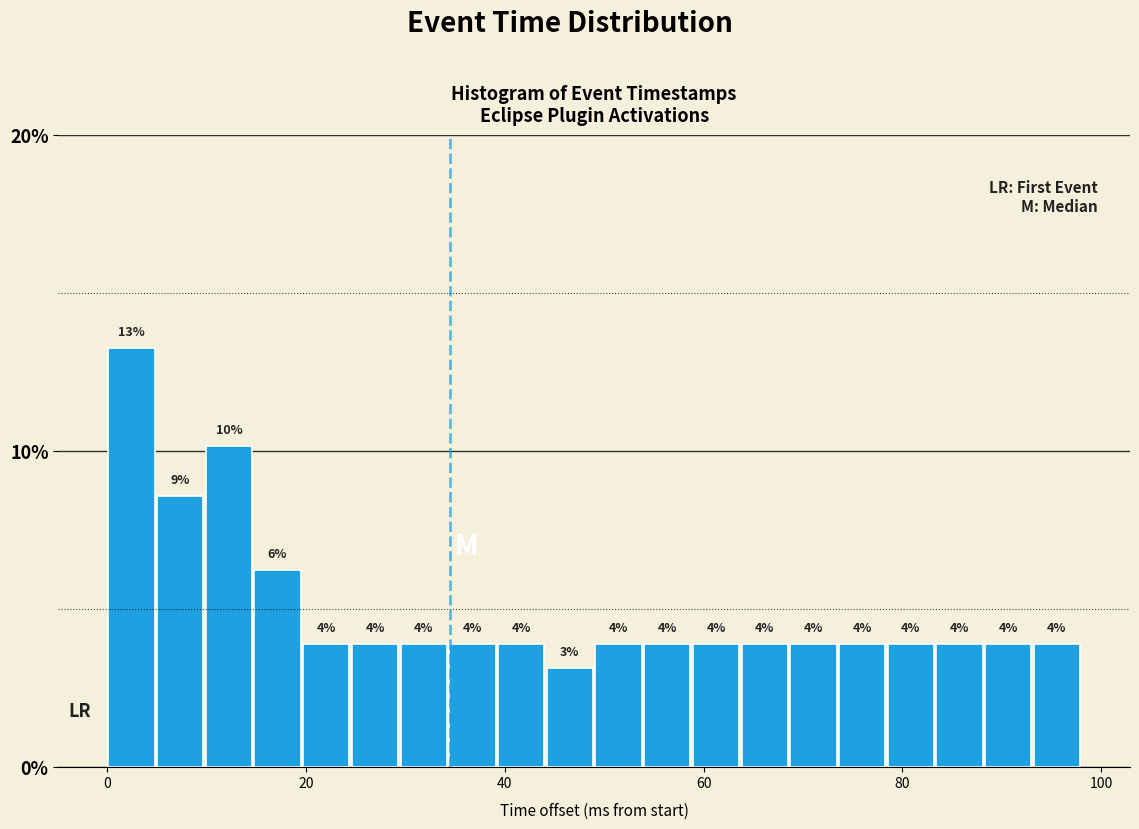

Around what value on the x-axis is the tallest bar? Give the approximate position of its centre, as read against the axis.

2